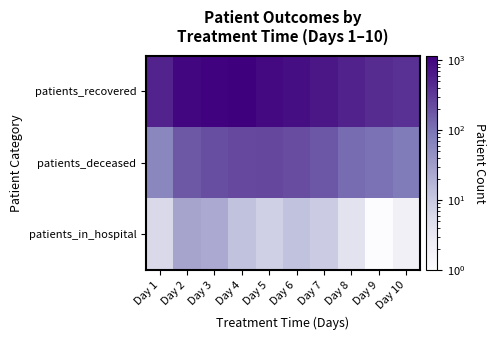

Rank the series by their average value, from highest to lowest.

patients_recovered, patients_deceased, patients_in_hospital